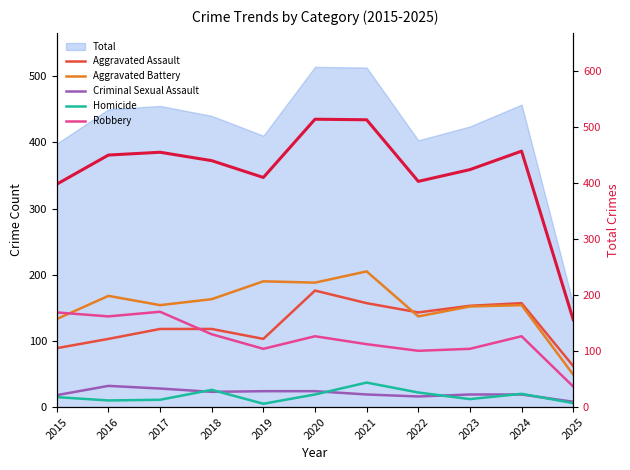

At which category is the sum across all series the highest?

2020